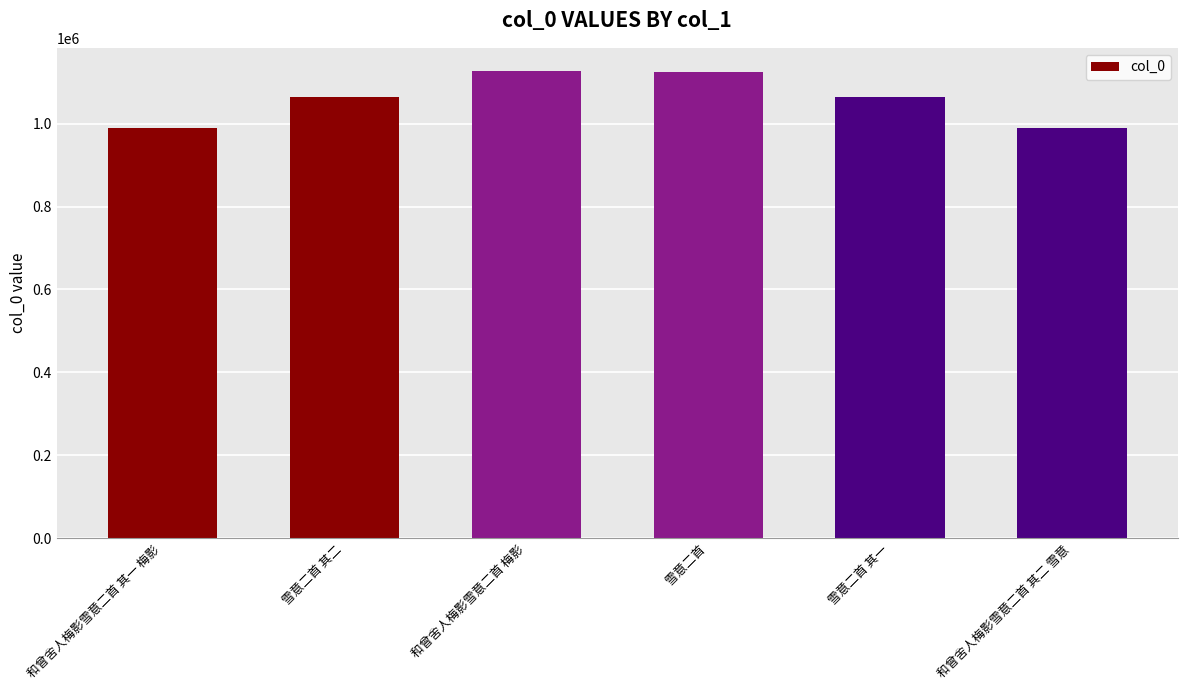

What is the average value?

1059225